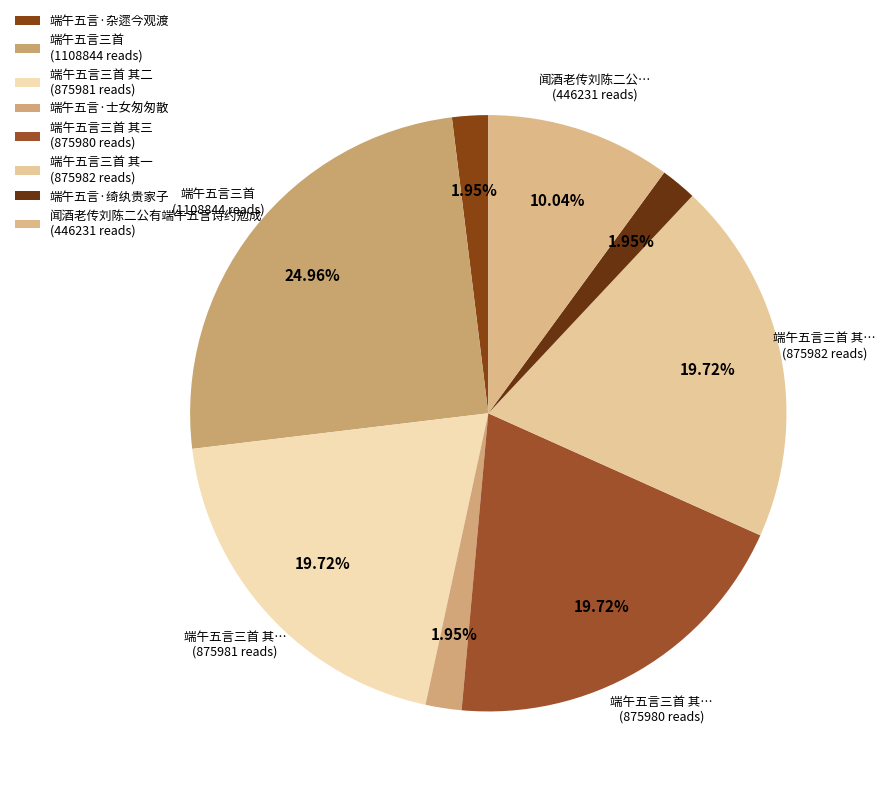

Which slice is the smallest?

端午五言·杂遝今观渡